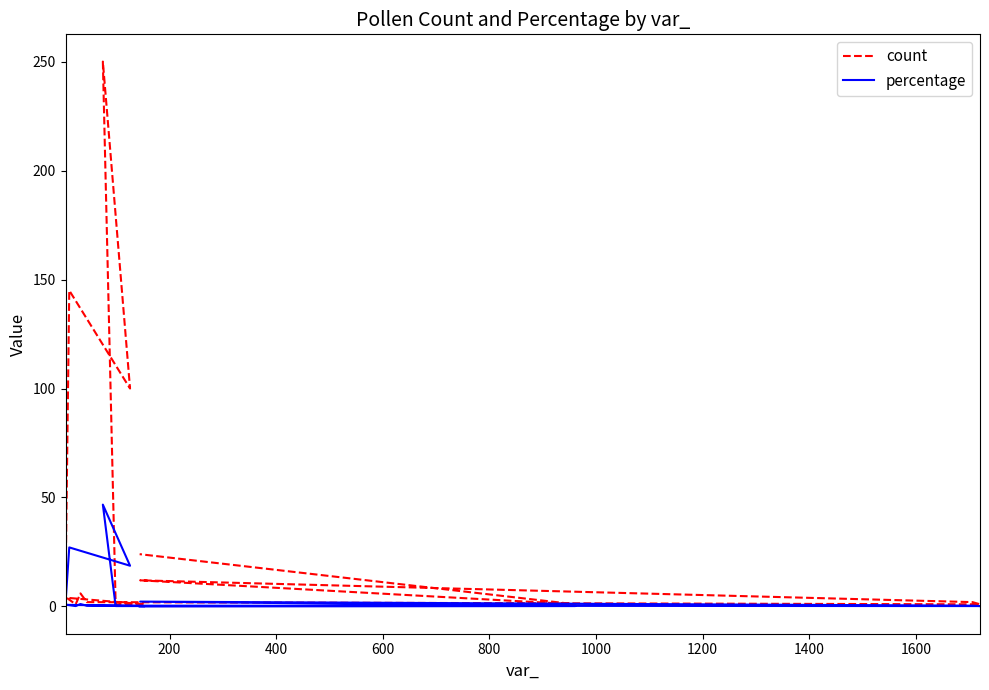

What is the greatest value displayed?

250.0